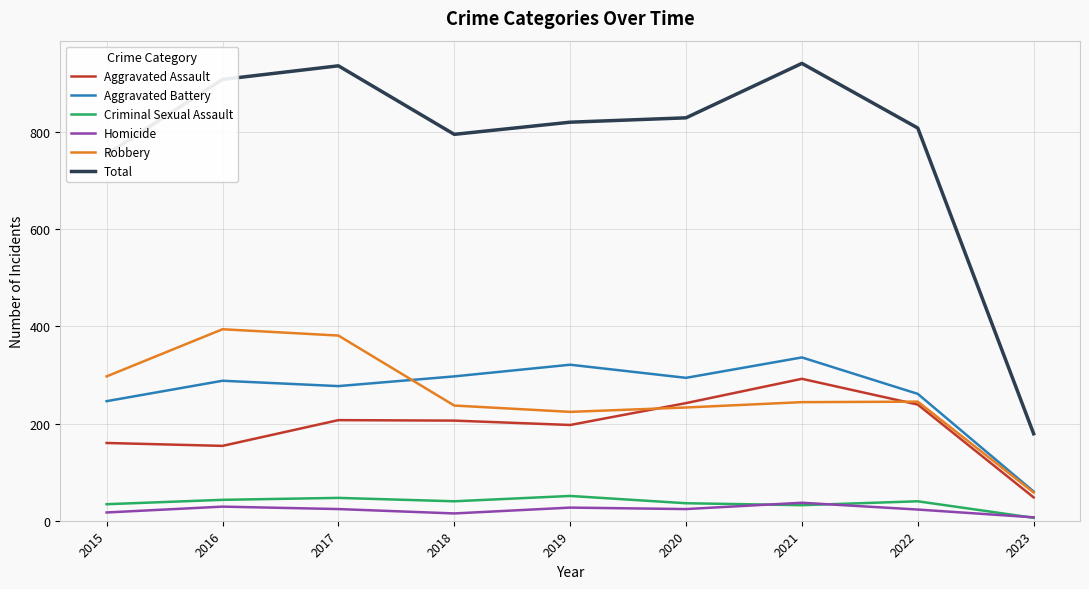

How many intersections are there between Homicide and Criminal Sexual Assault?

3